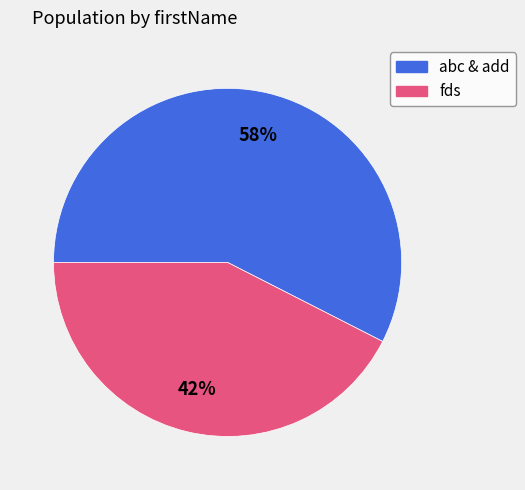

Is there a majority slice in this chart?

Yes